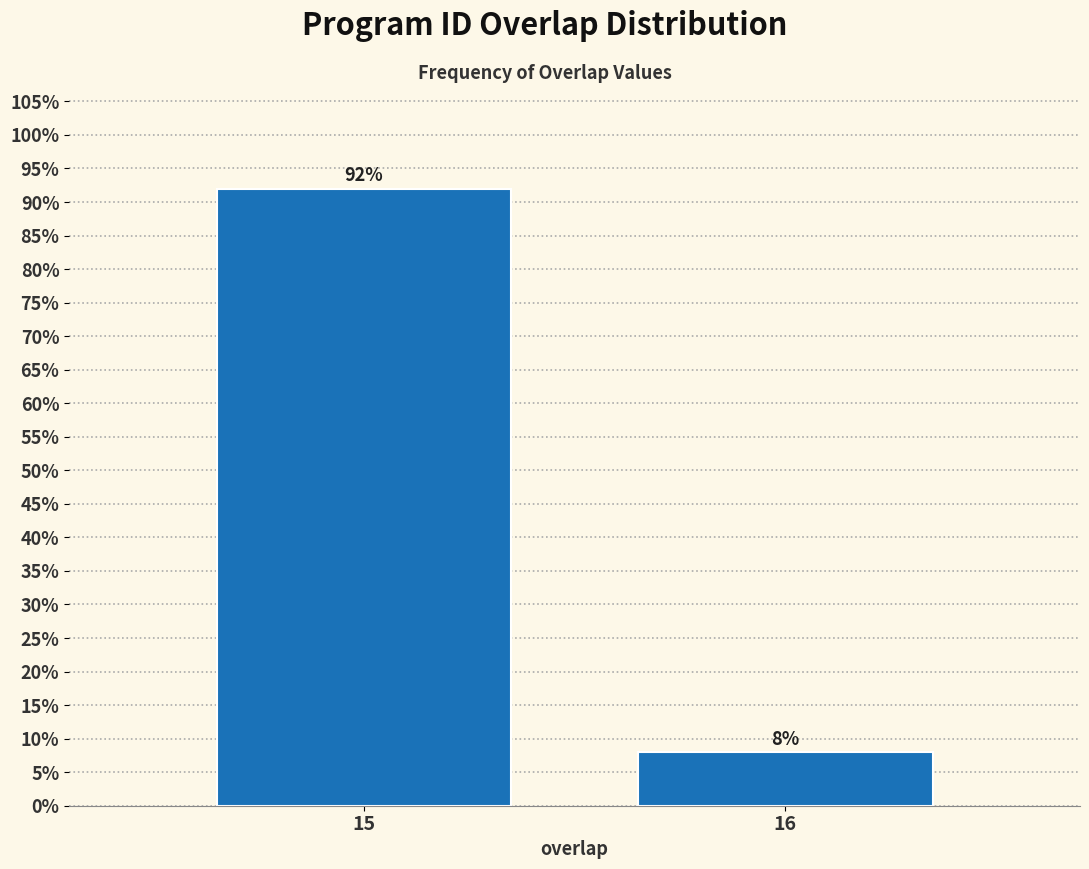

Reading left to right, list all the values displayed in this chart.

15=92	16=8